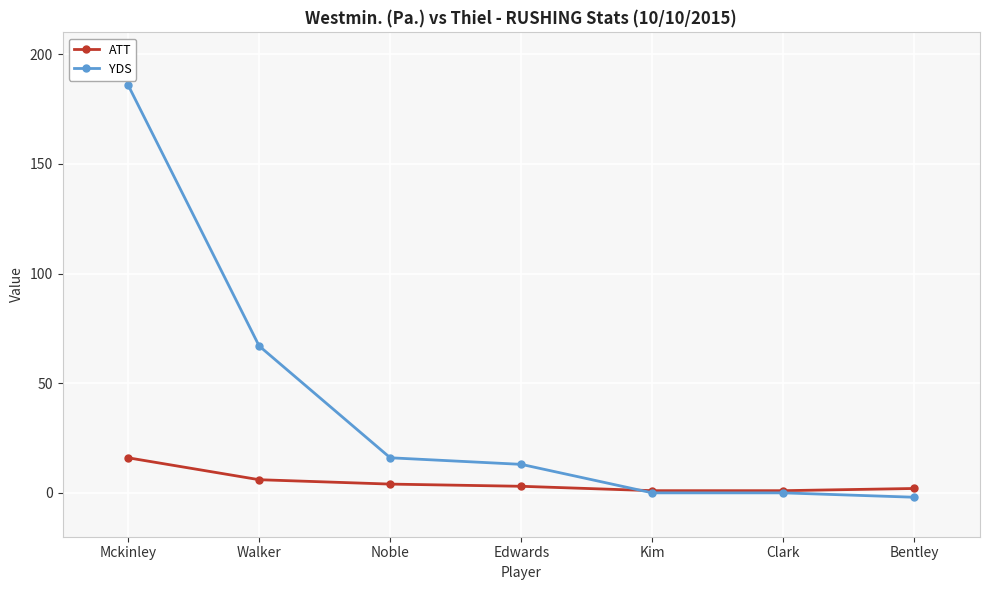

True or false: YDS has a value of 244 at Mckinley.

False